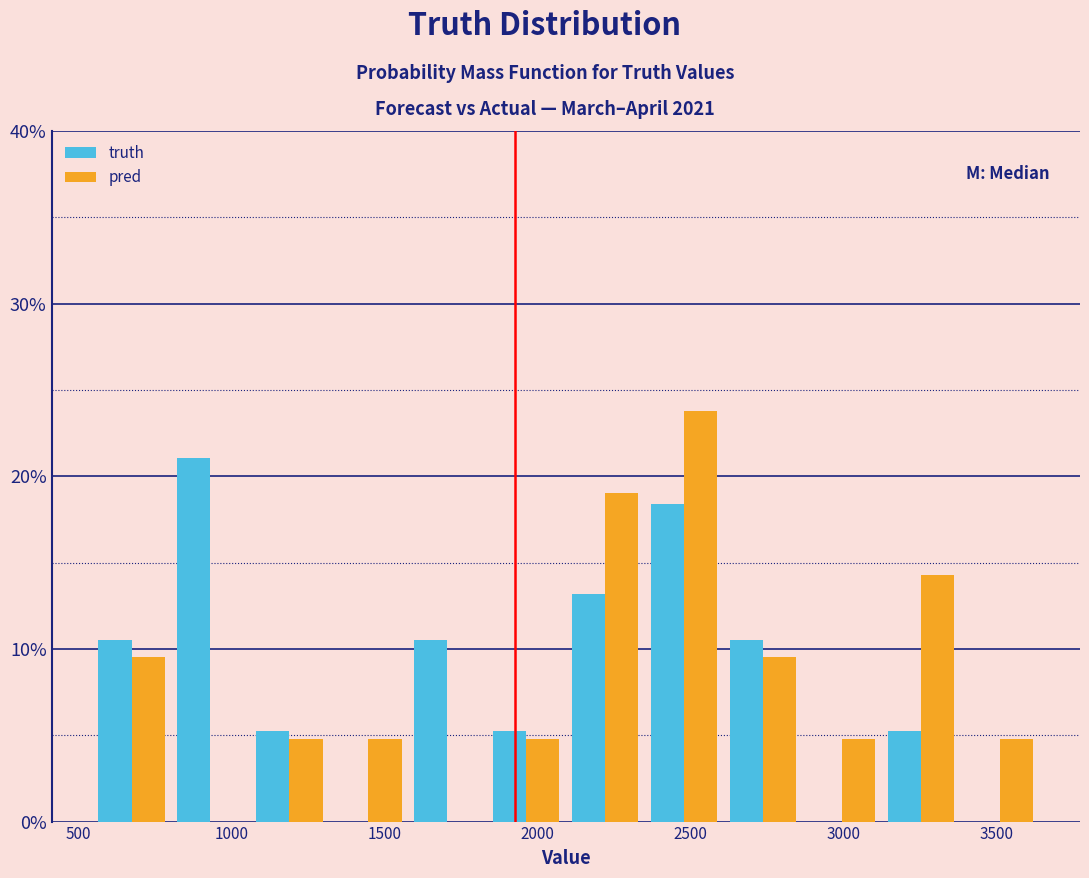

What is the height of the pred bar covering 3100 to 3400 on the x-axis? Neither the bar edges nor the heights are printed on the chart, so give them approximately, as read against the axes.

14